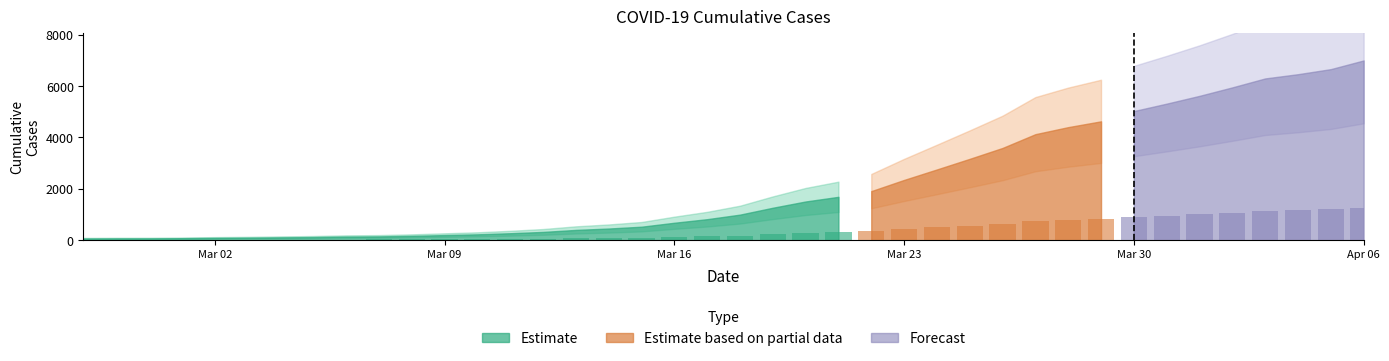

What is the maximum value shown in the chart?

1259.1